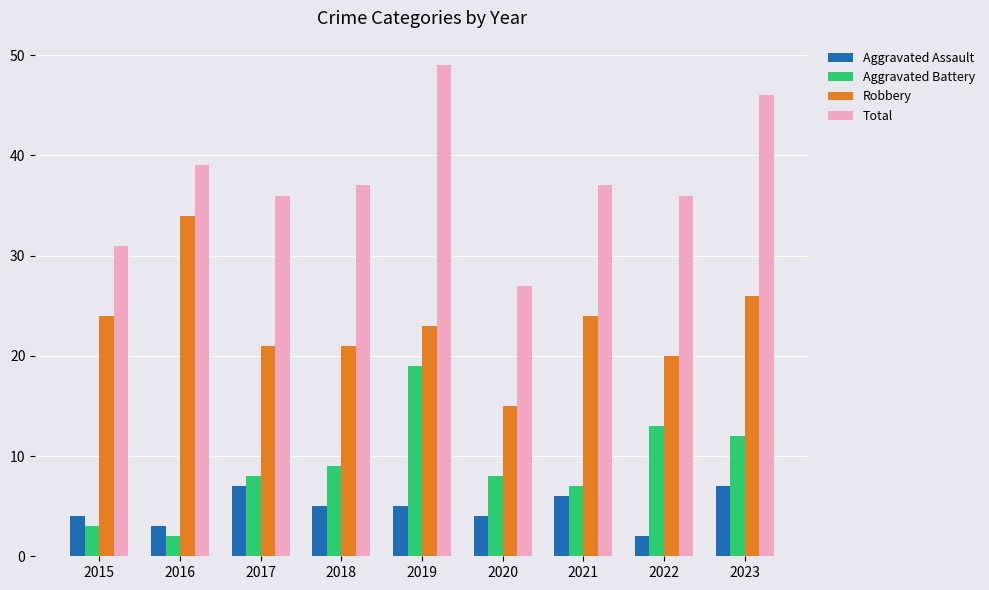

What is the difference between the second highest and minimum values in the Aggravated Battery series?

11